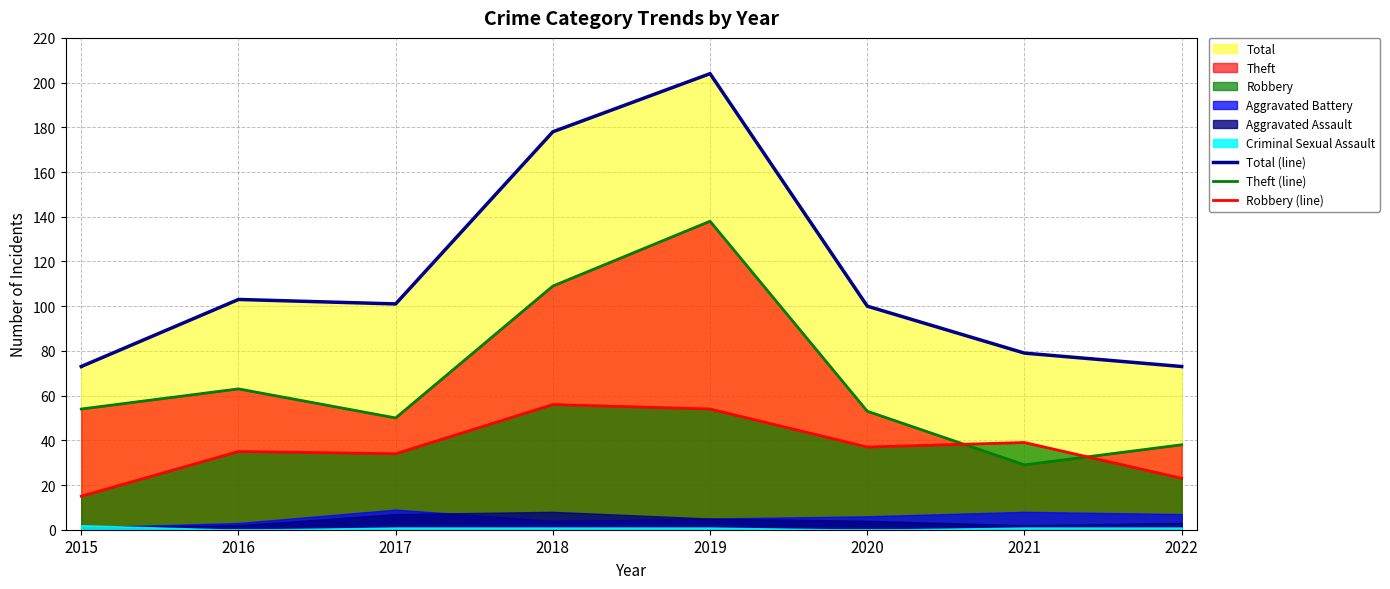

True or false: Total (line) and Theft (line) intersect in this chart.

False